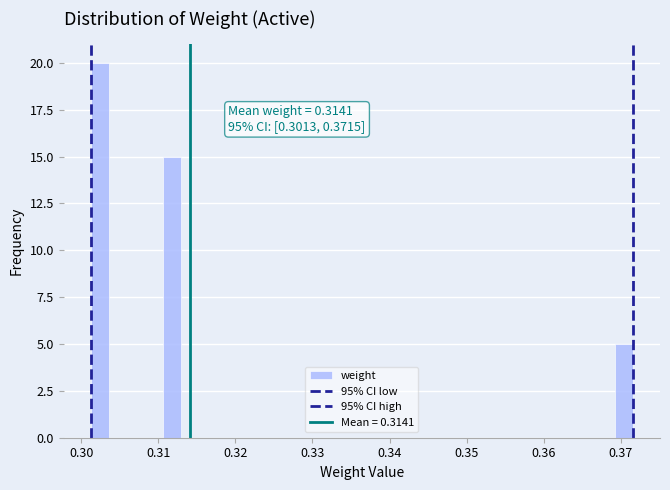

Read against the x-axis, roughly where is the centre of the tallest bar?

0.302